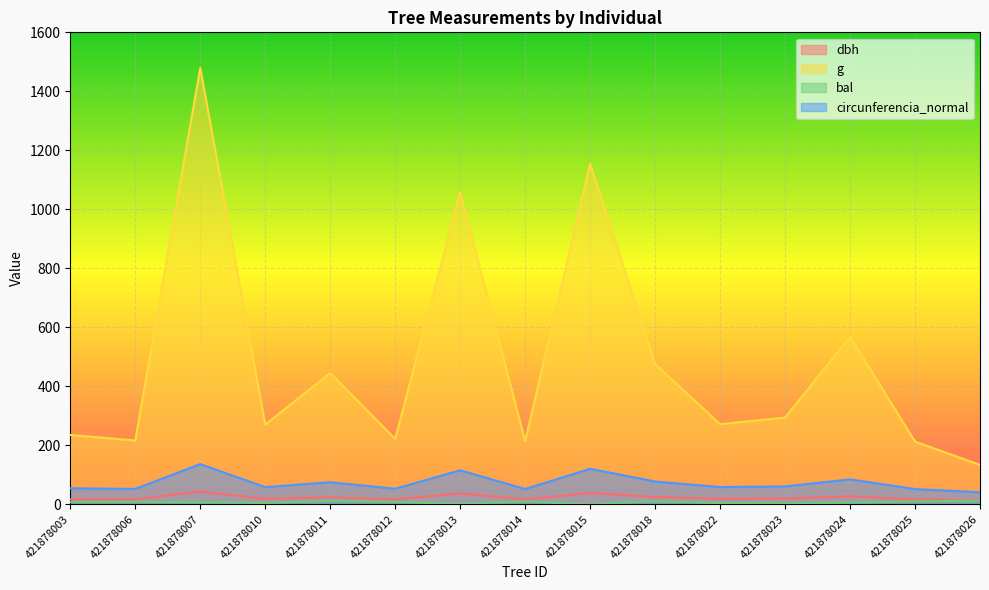

The dbh series shows 5.0 at 421878014. True or false?

False